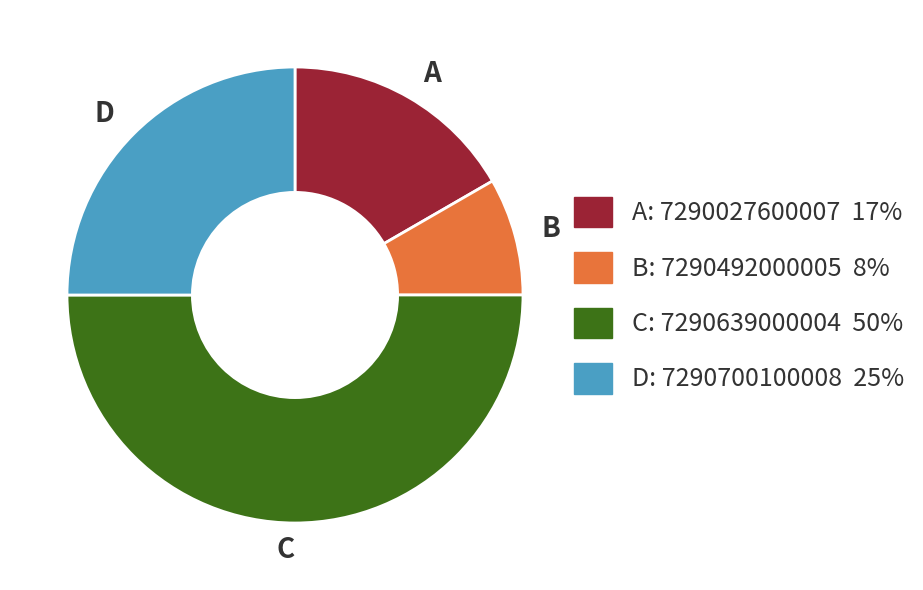

Count the number of slices in the pie.

4